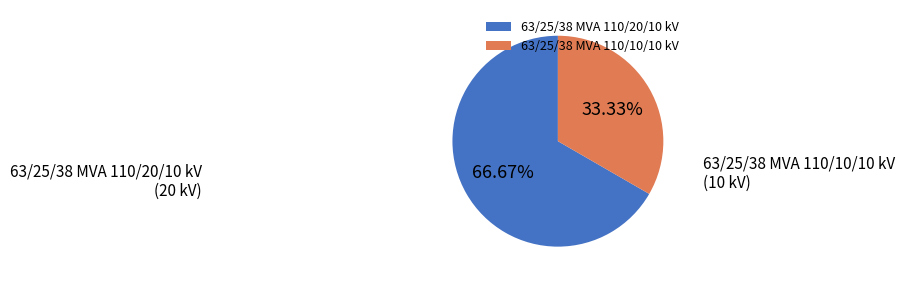

How much of the chart is everything except 63/25/38 MVA 110/10/10 kV?

66.7%